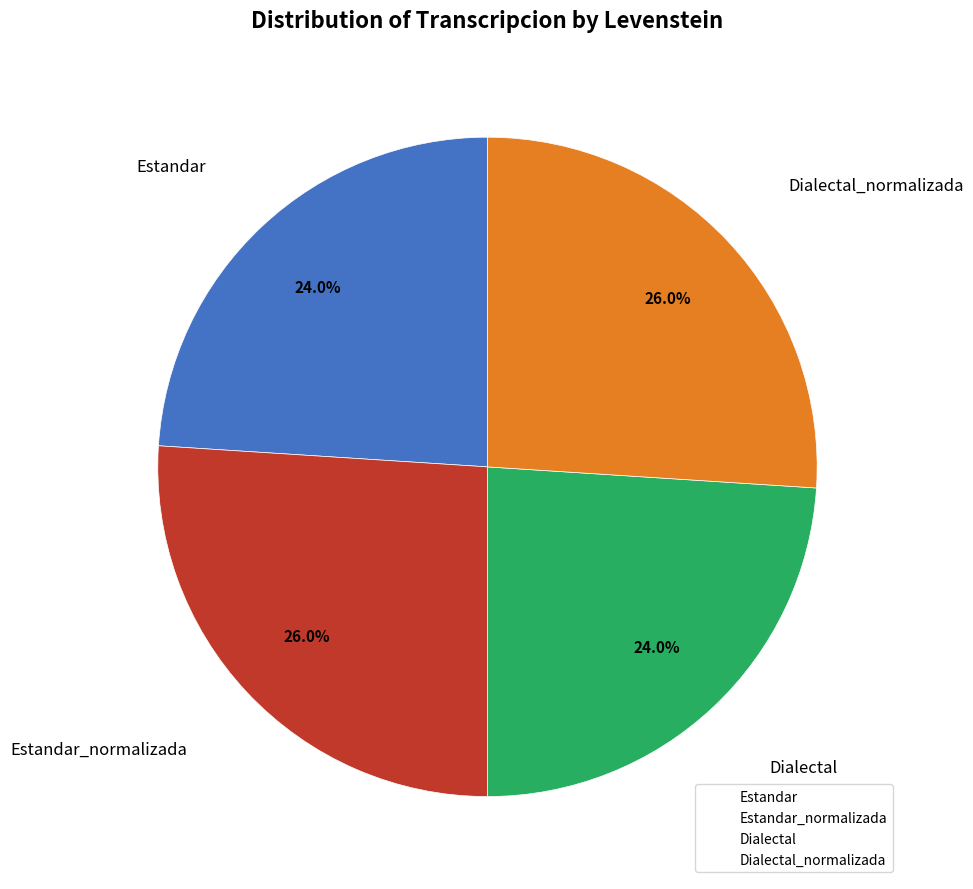

Is there a majority slice in this chart?

No